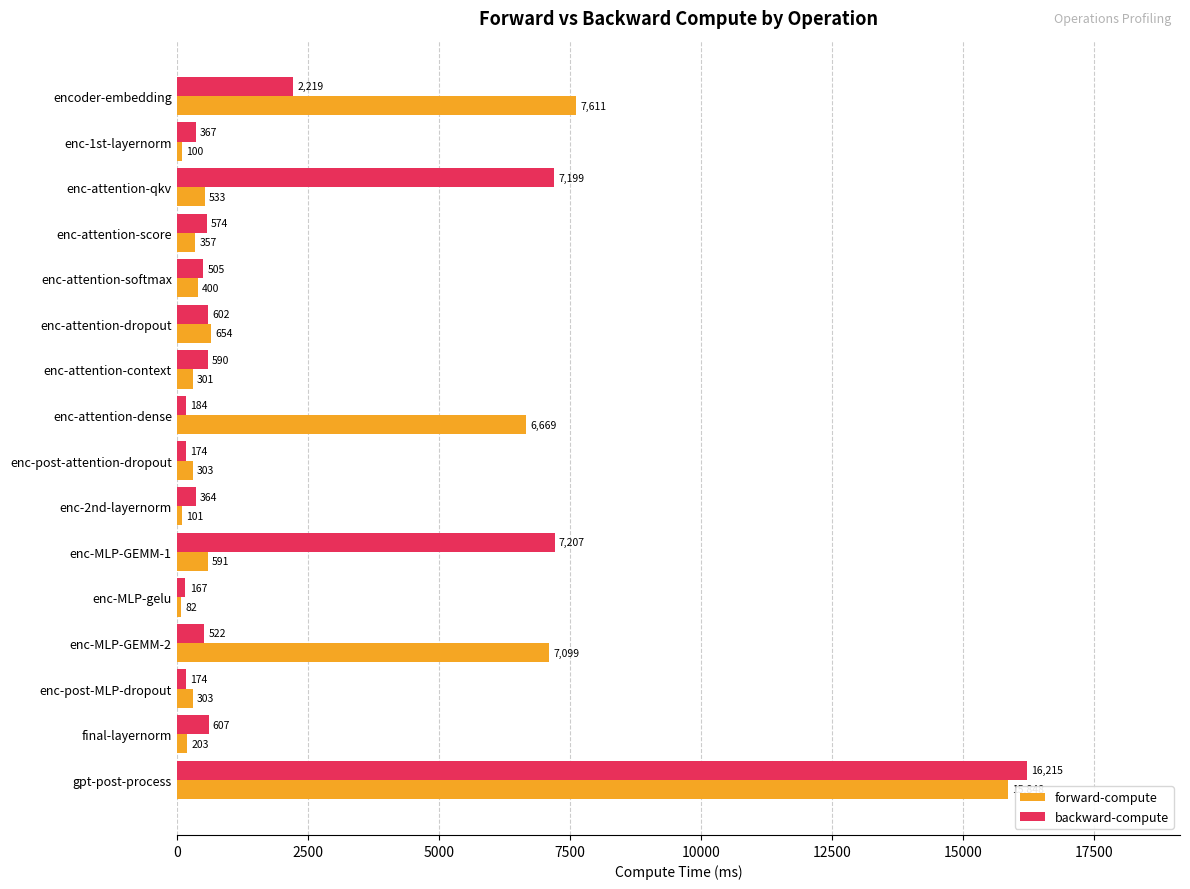

What value does the backward-compute series have at enc-1st-layernorm?

366.7